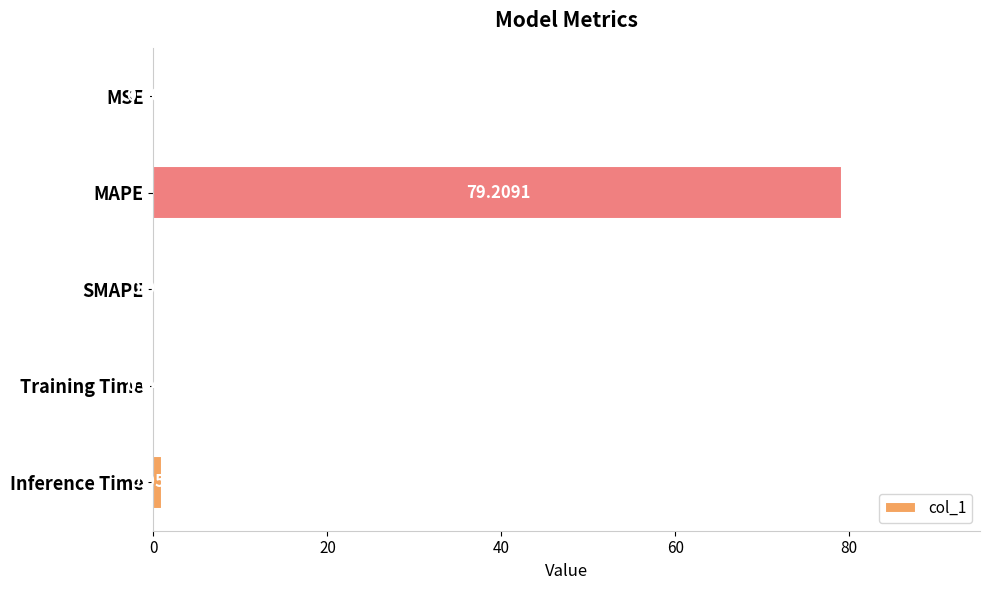

What is the sum of the values at MAPE and SMAPE?

79.2